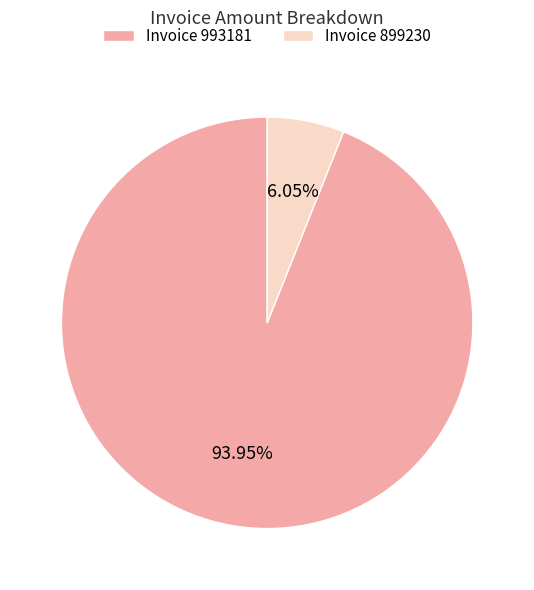

Approximately how many times larger is the value at Invoice 993181 compared to Invoice 899230?

15.5